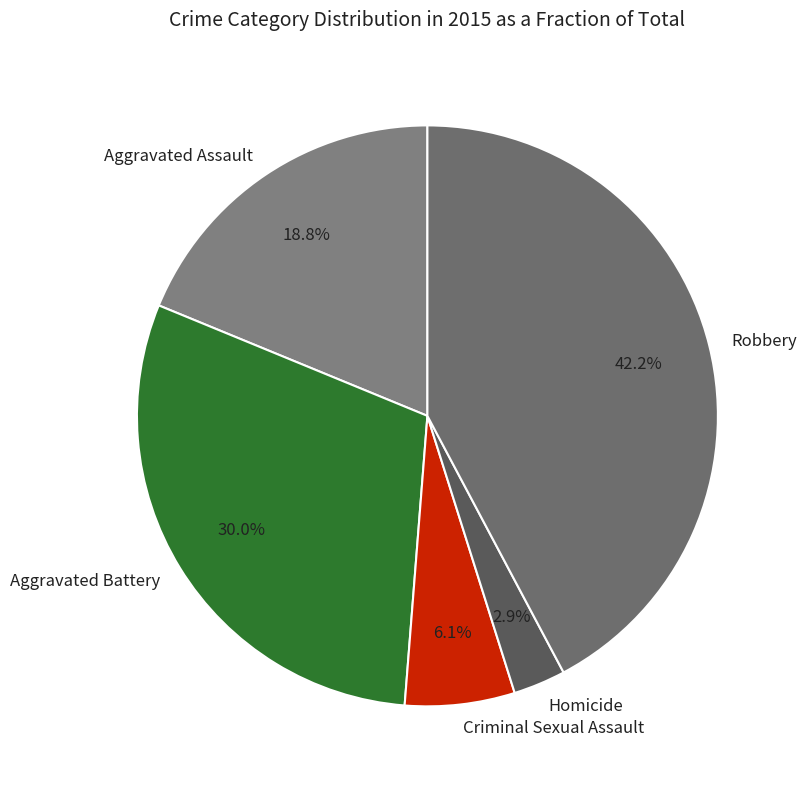

The Robbery slice represents 42% of the pie. True or false?

True